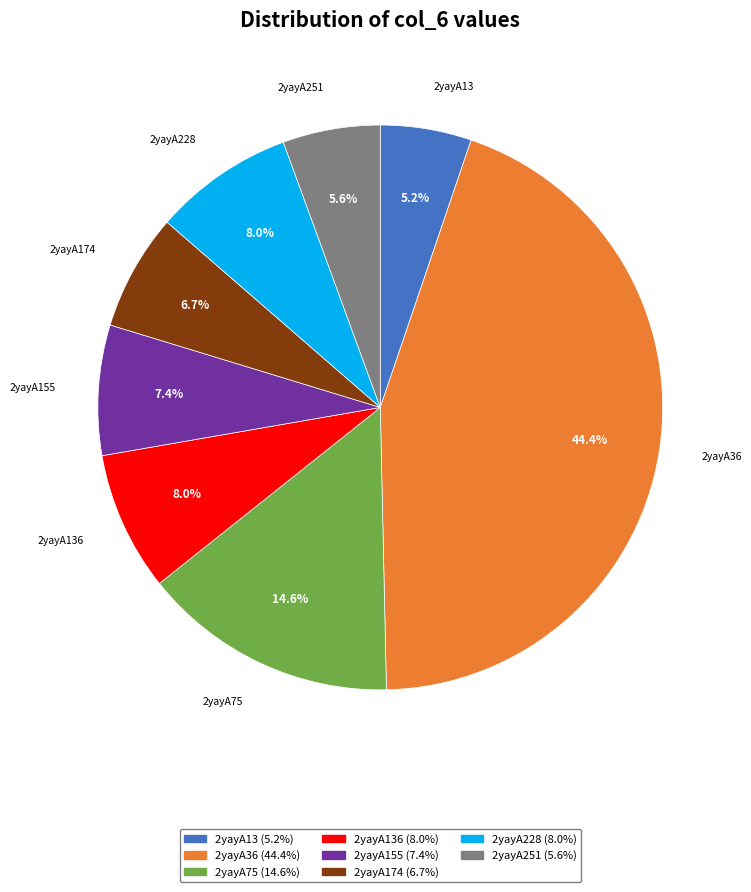

Is there a majority slice in this chart?

No